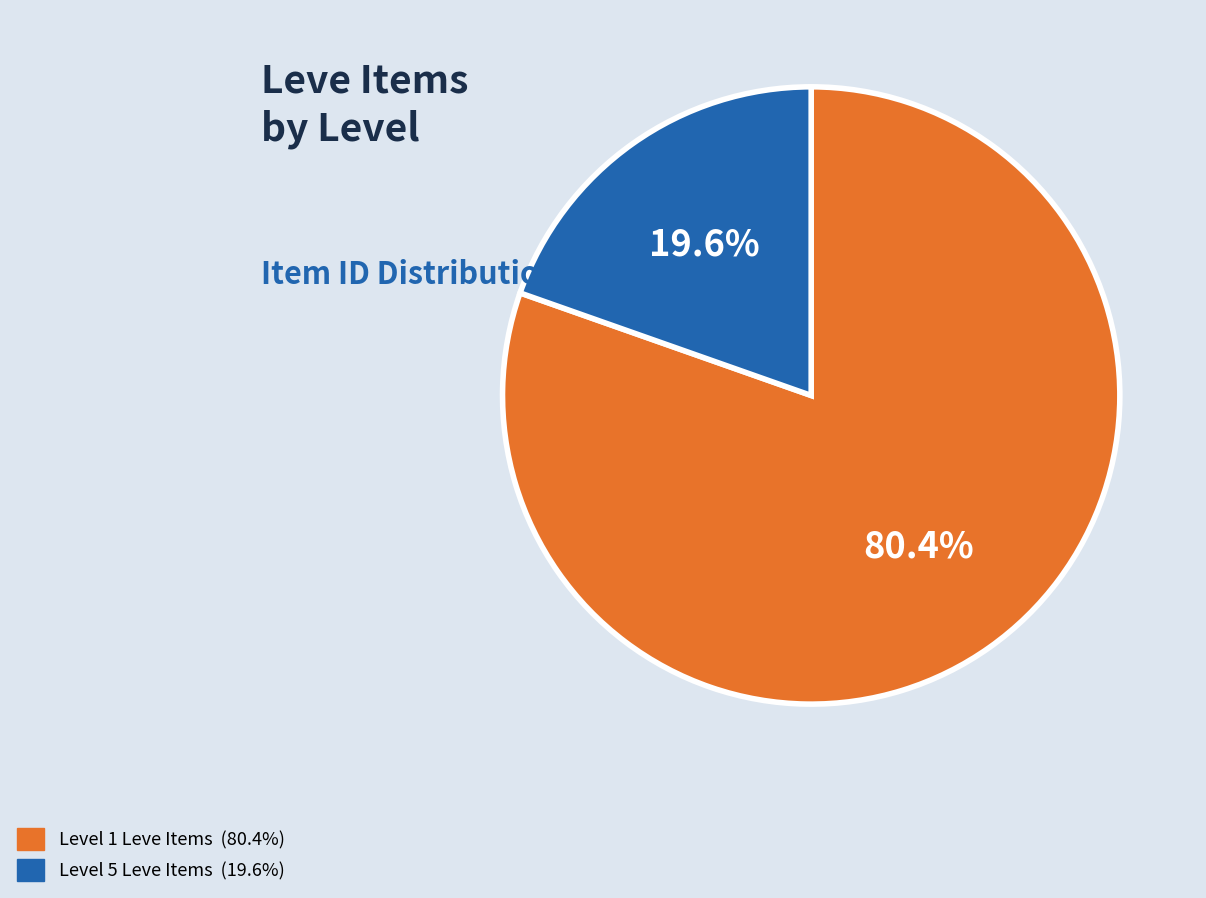

Is there any slice that represents more than half of the pie?

Yes